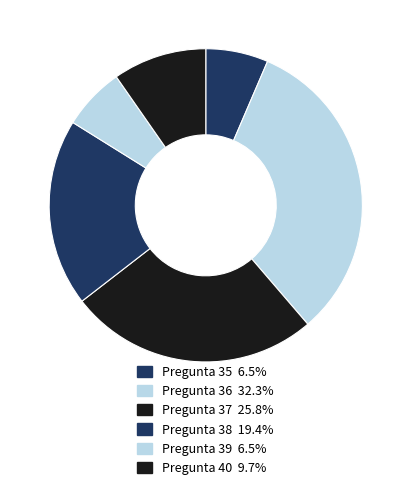

Count the number of slices in the pie.

6